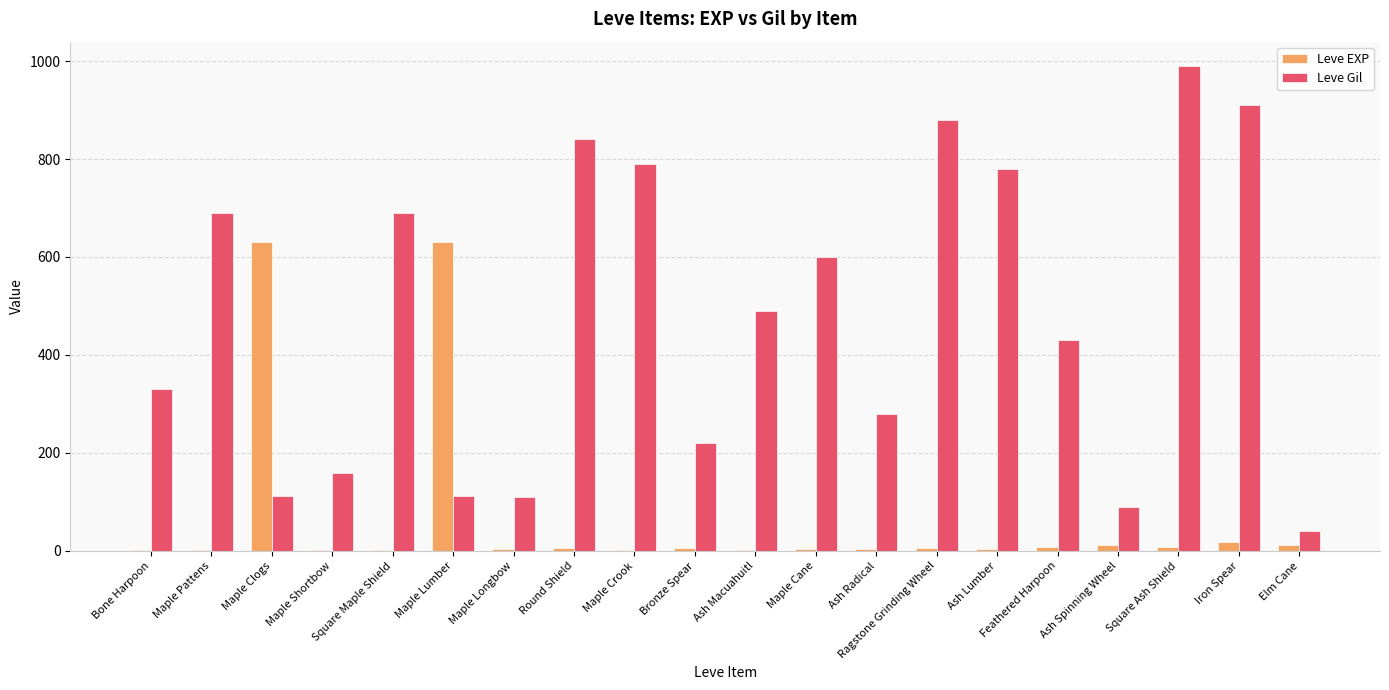

What are all the series names shown in the legend?

Leve EXP, Leve Gil